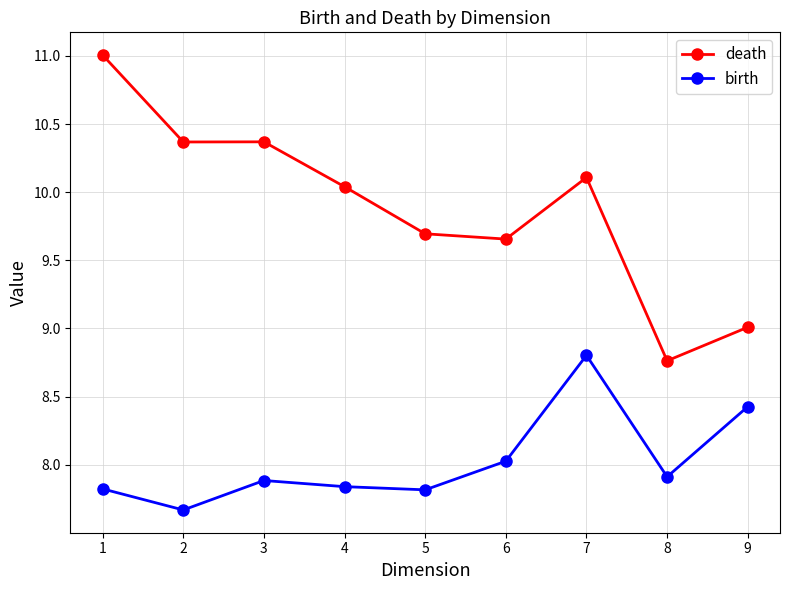

The value of death at 5 is 2.2. True or false?

False